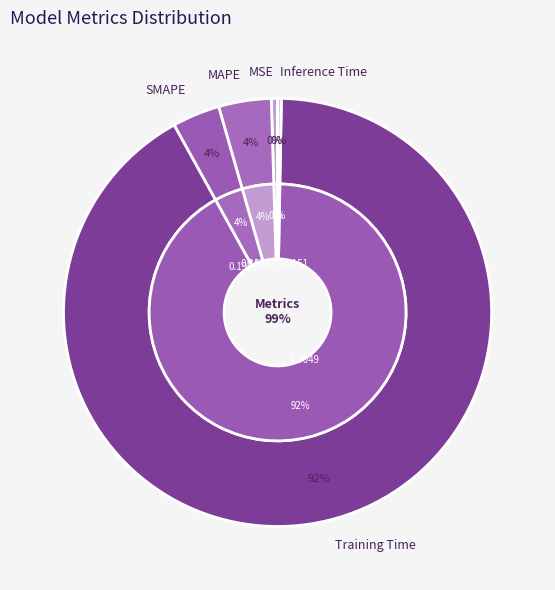

True or false: Inference Time accounts for 1% of the total.

False